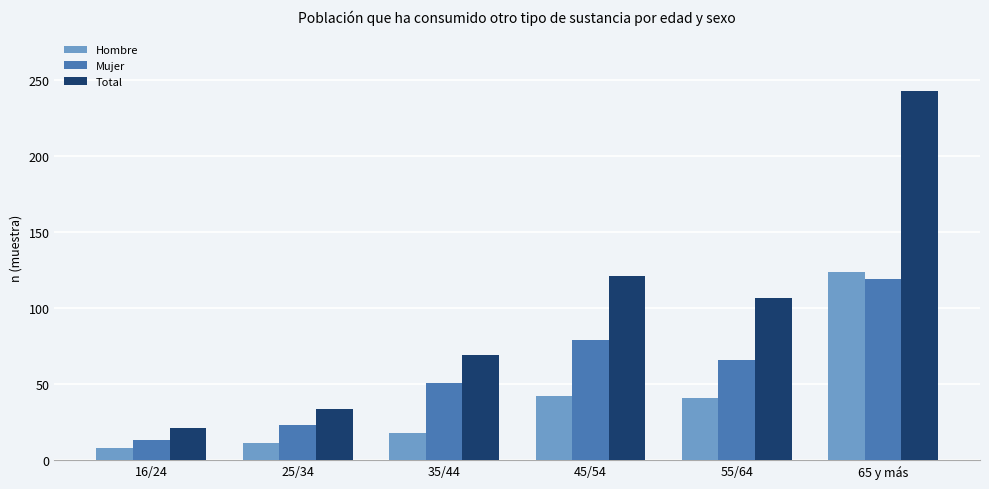

What is the highest value of the Hombre series?

124